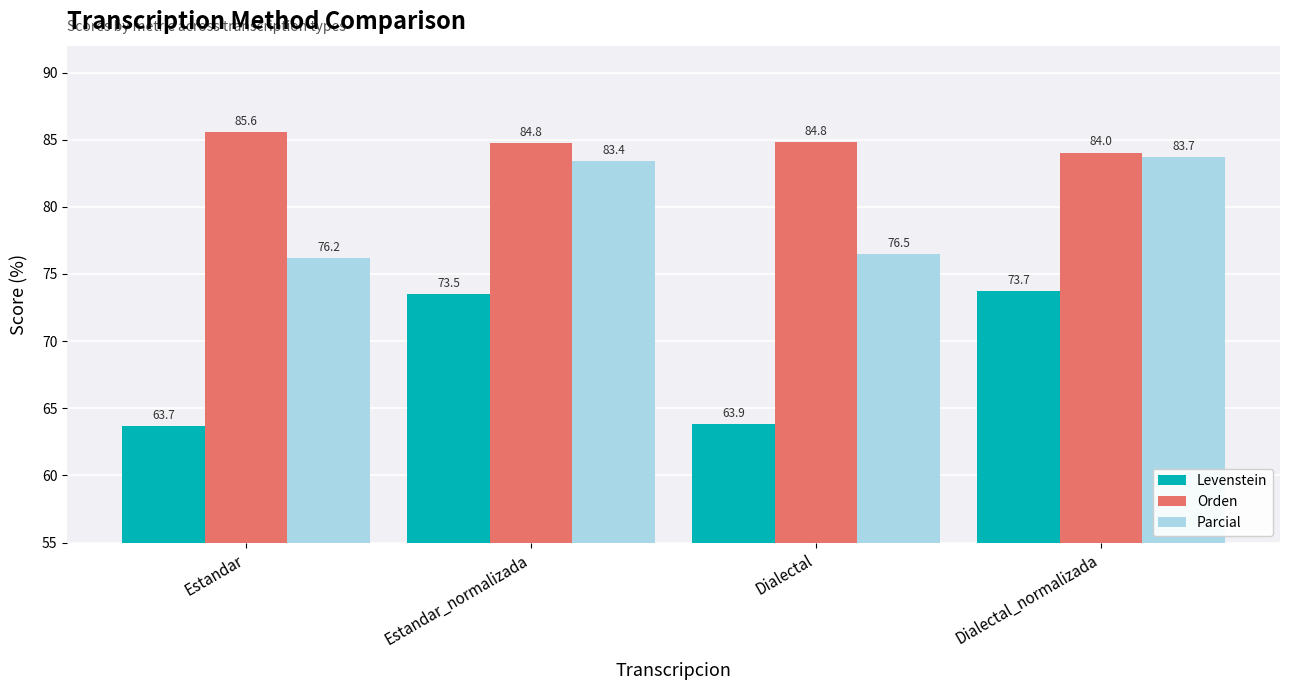

Between Estandar and Estandar_normalizada, which series saw the biggest shift?

Levenstein